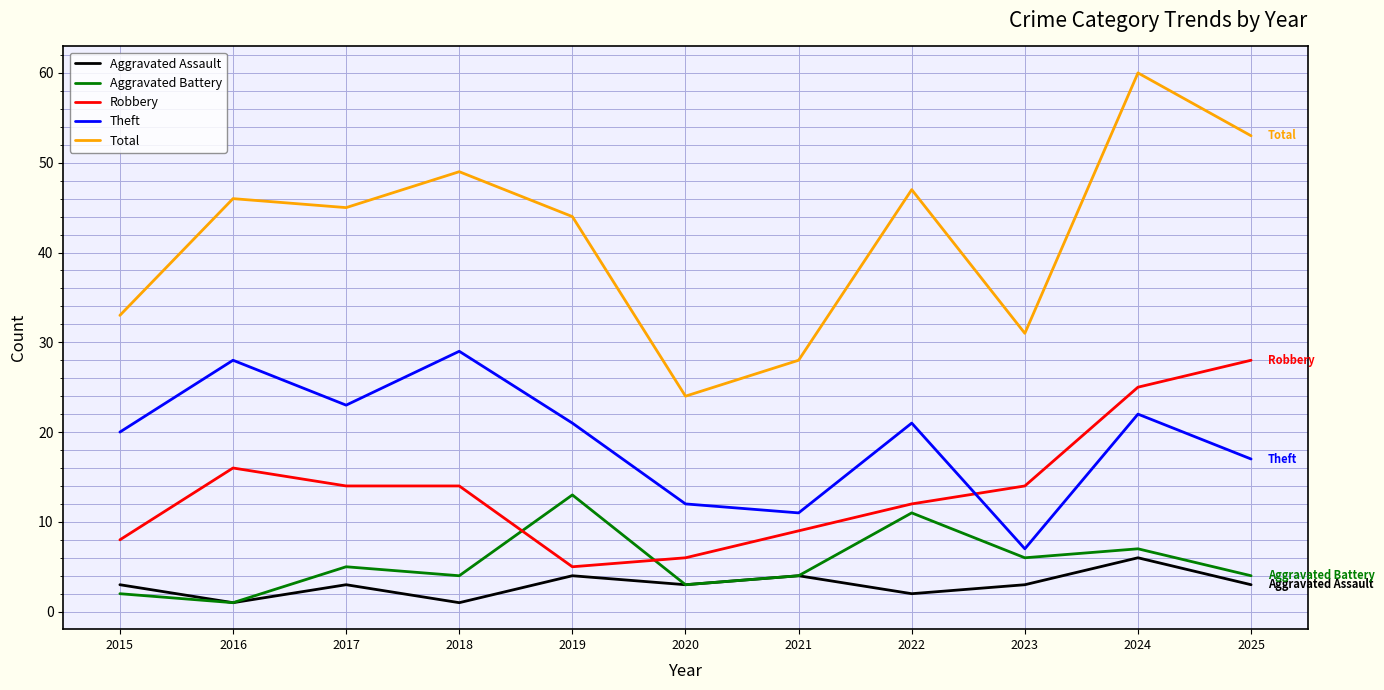

True or false: Theft has more than 2 points higher than both neighbors.

True